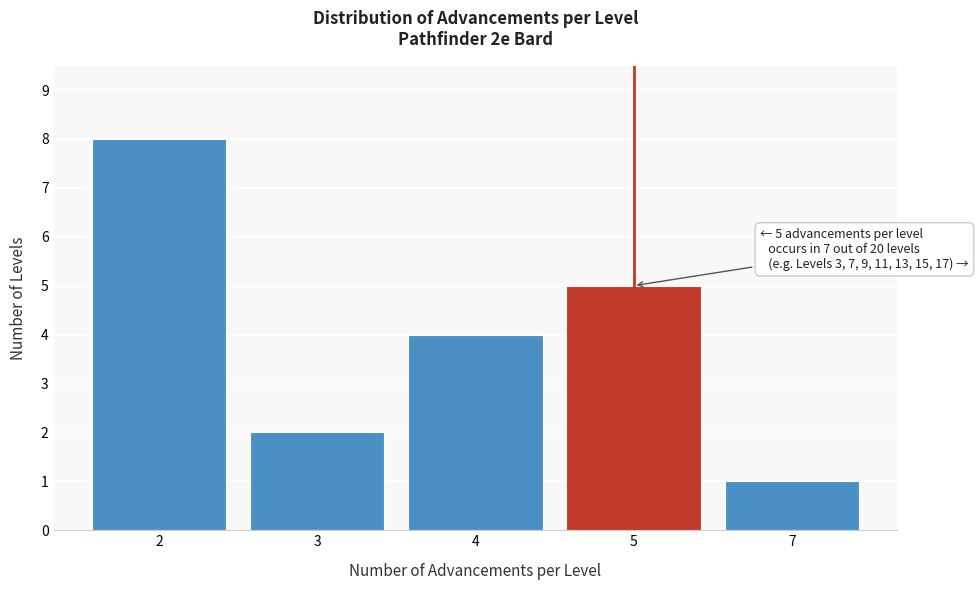

Reading right to left, what are all the values shown in this chart?

1	5	4	2	8